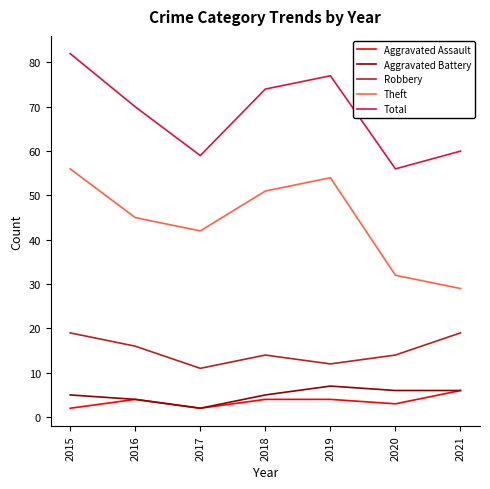

Which series has the largest total across all categories?

Total